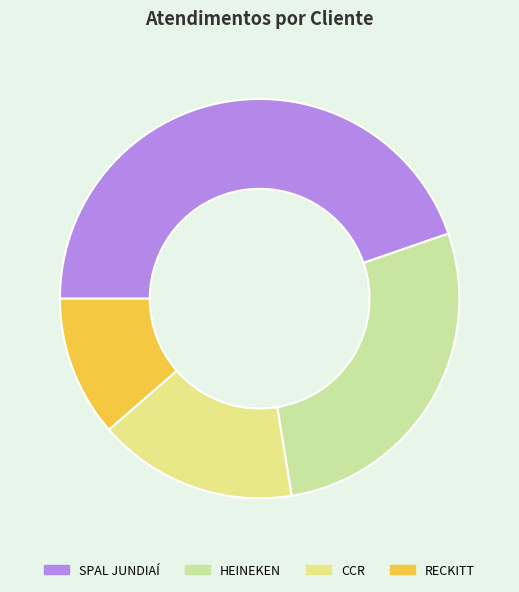

Which has a higher value, HEINEKEN or SPAL JUNDIAÍ?

SPAL JUNDIAÍ